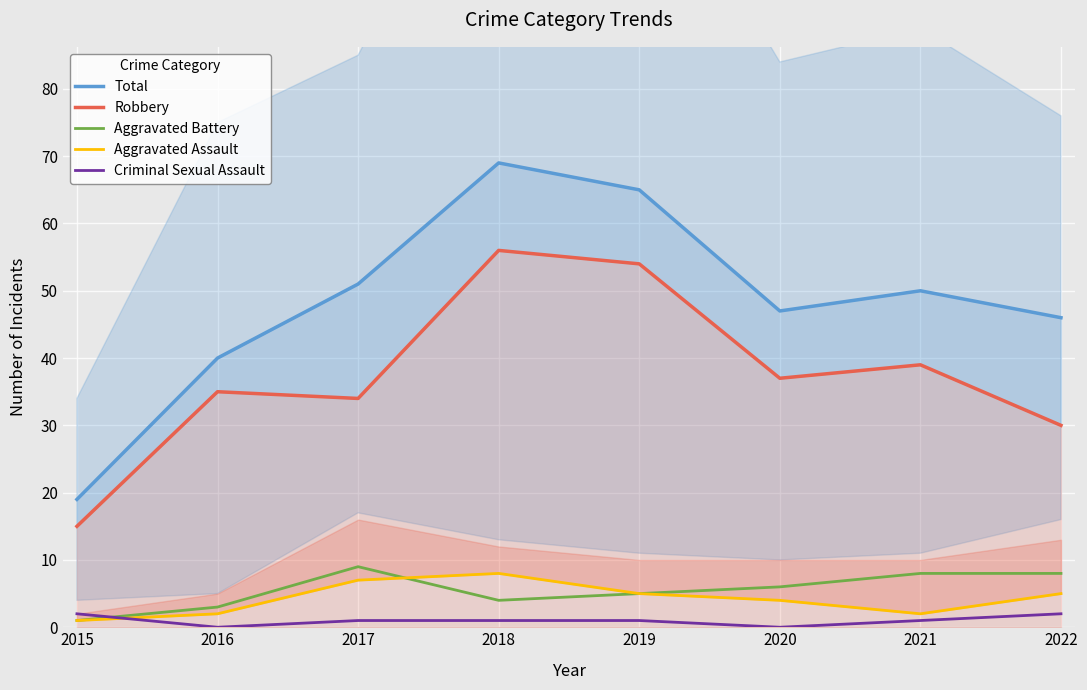

What is the value of the Aggravated Assault point at the 7th from the left?

2